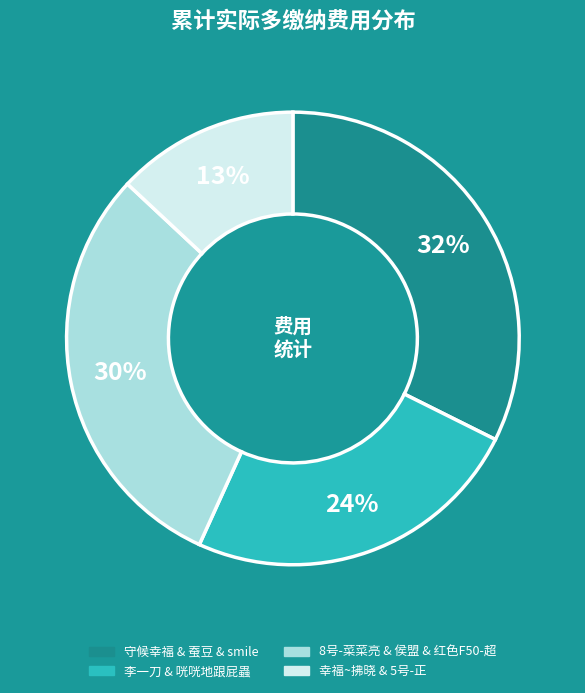

Is there any slice that represents more than half of the pie?

No